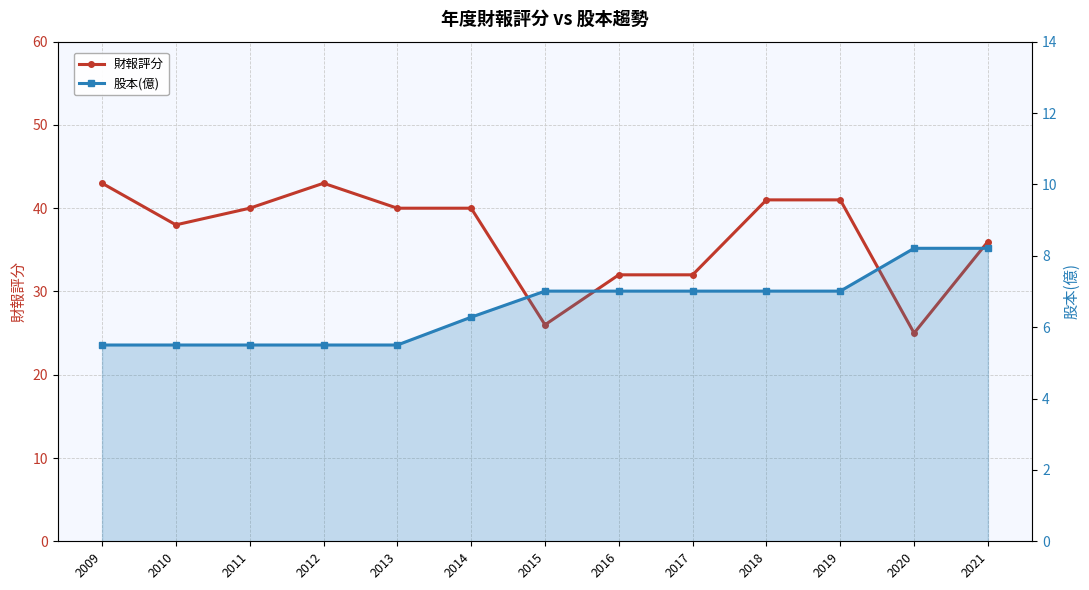

What is the difference between the maximum and minimum values in the 財報評分 series?

18.0